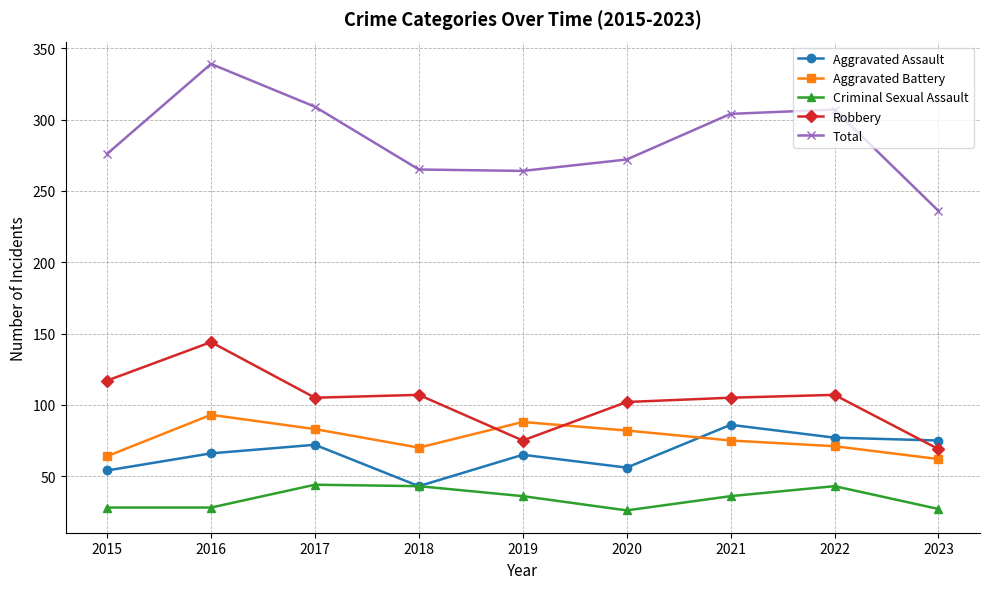

Is the value of Total at 2016 greater than the value of Criminal Sexual Assault at 2022?

Yes